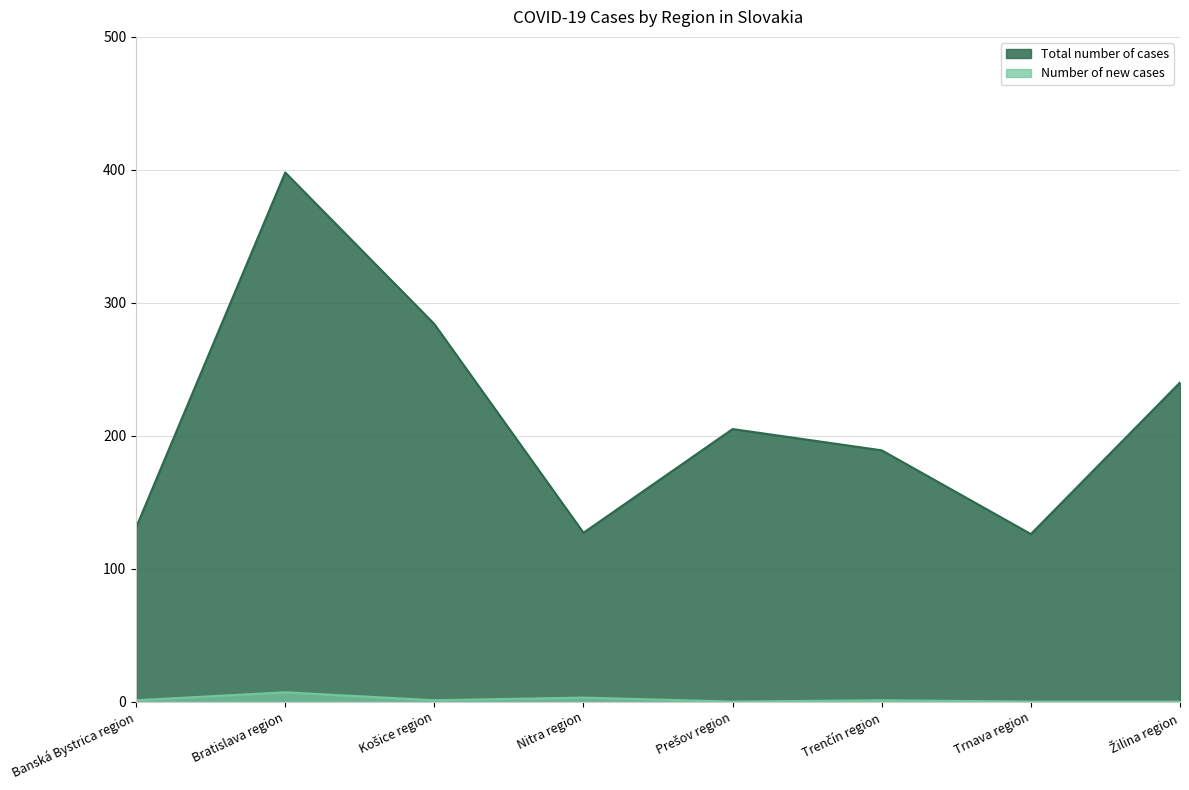

How many values in the Total number of cases series exceed 205?

3